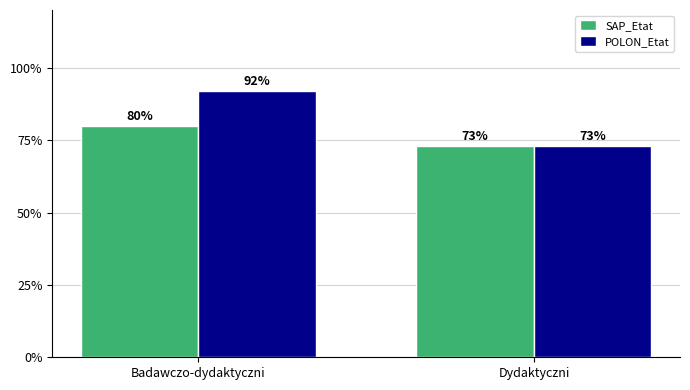

Which series changed the most between Badawczo-dydaktyczni and Dydaktyczni?

POLON_Etat